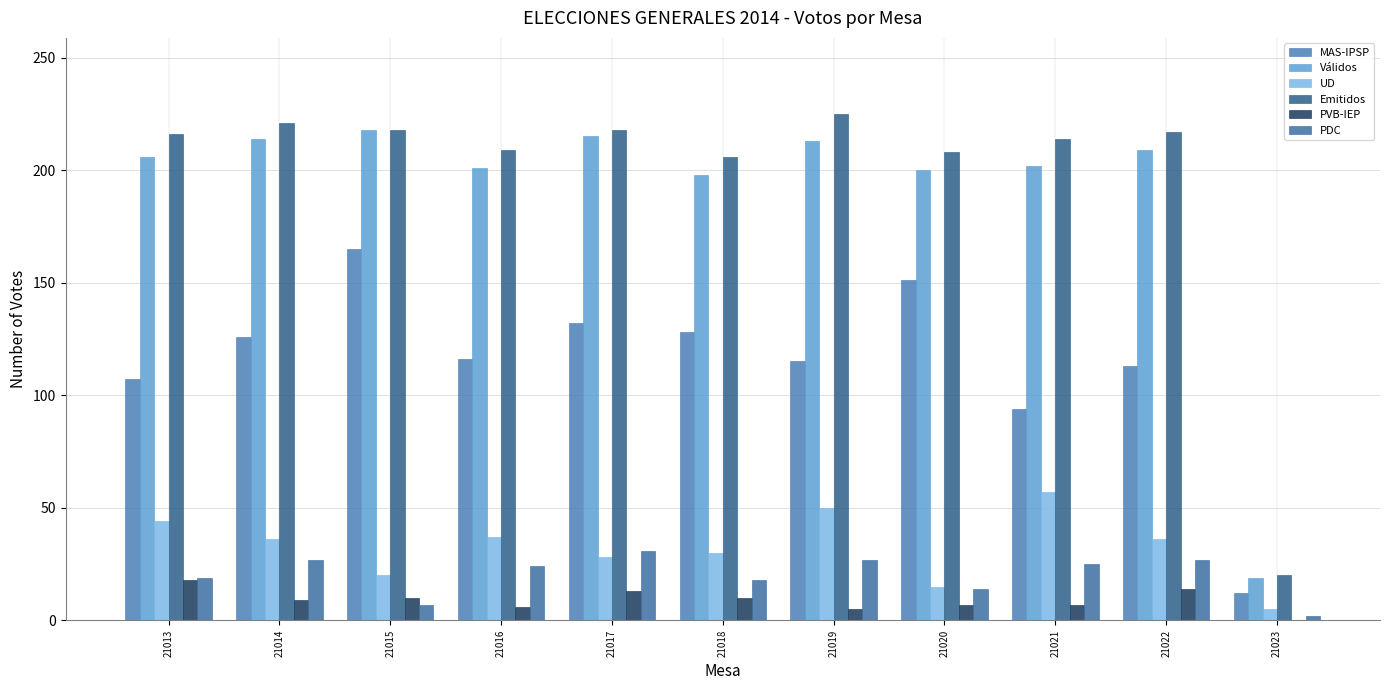

Which series has the largest total across all categories?

Emitidos